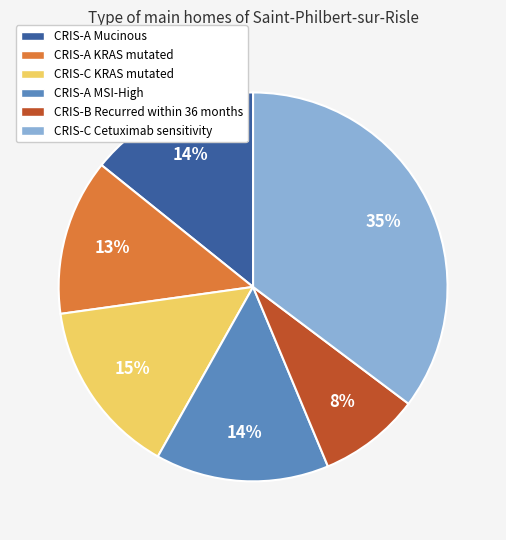

Count the number of slices in the pie.

6